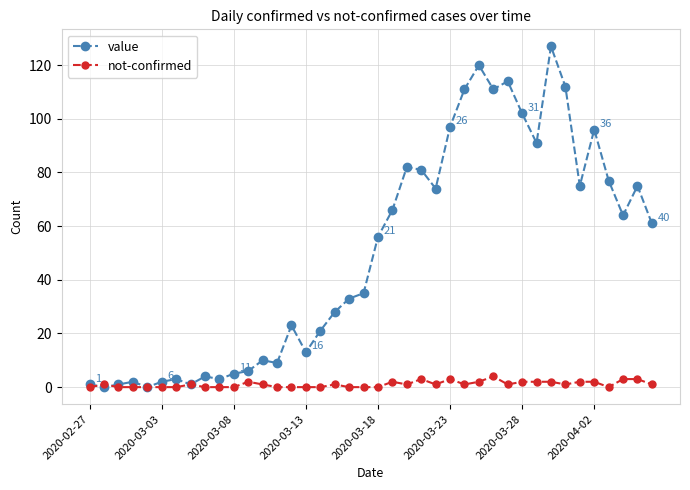

Reading left to right, list all the values displayed in this chart.

value: 1	0	1	2	0	2	3	1	4	3	5	6	10	9	23	13	21	28	33	35	56	66	82	81	74	97	111	120	111	114	102	91	127	112	75	96	77	64	75	61
not-confirmed: 0	1	0	0	0	0	0	1	0	0	0	2	1	0	0	0	0	1	0	0	0	2	1	3	1	3	1	2	4	1	2	2	2	1	2	2	0	3	3	1